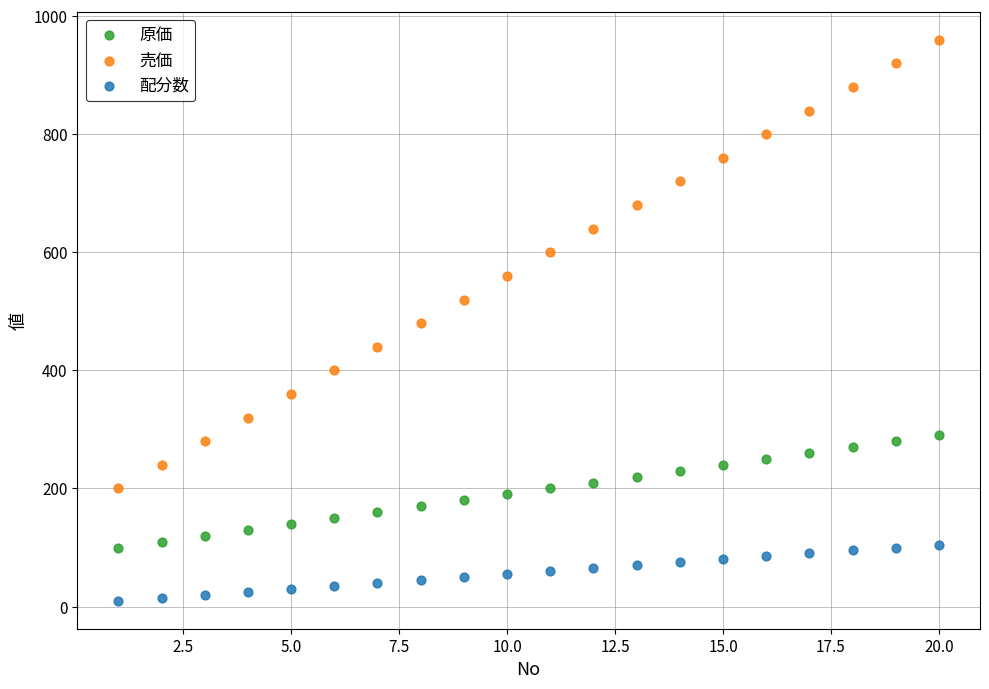

Across all data points, what is the range of Y values (max minus min)?

950